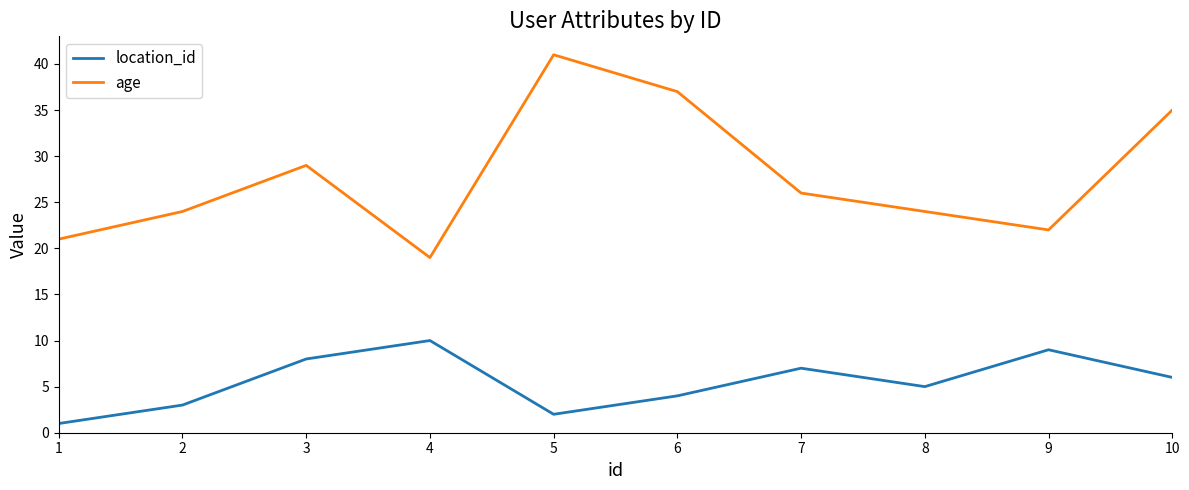

What is the sum of the age values at 2 and 6?

61